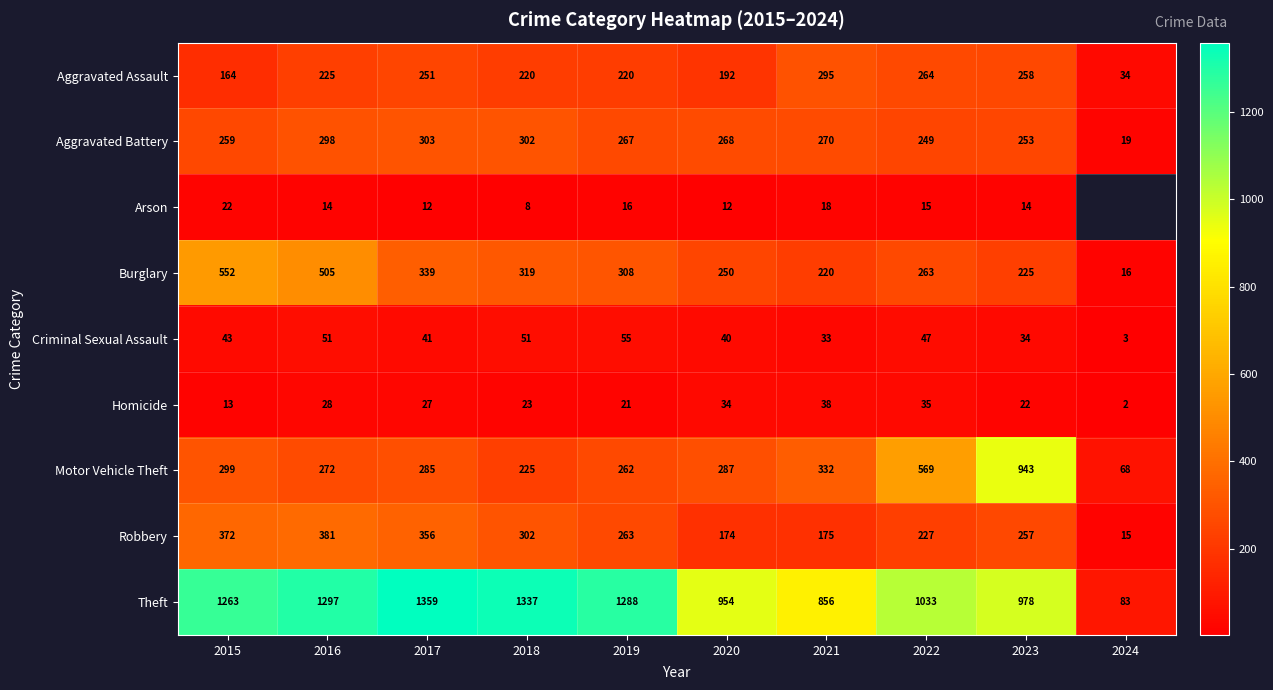

Between 2019 and 2018, which is larger?

2019